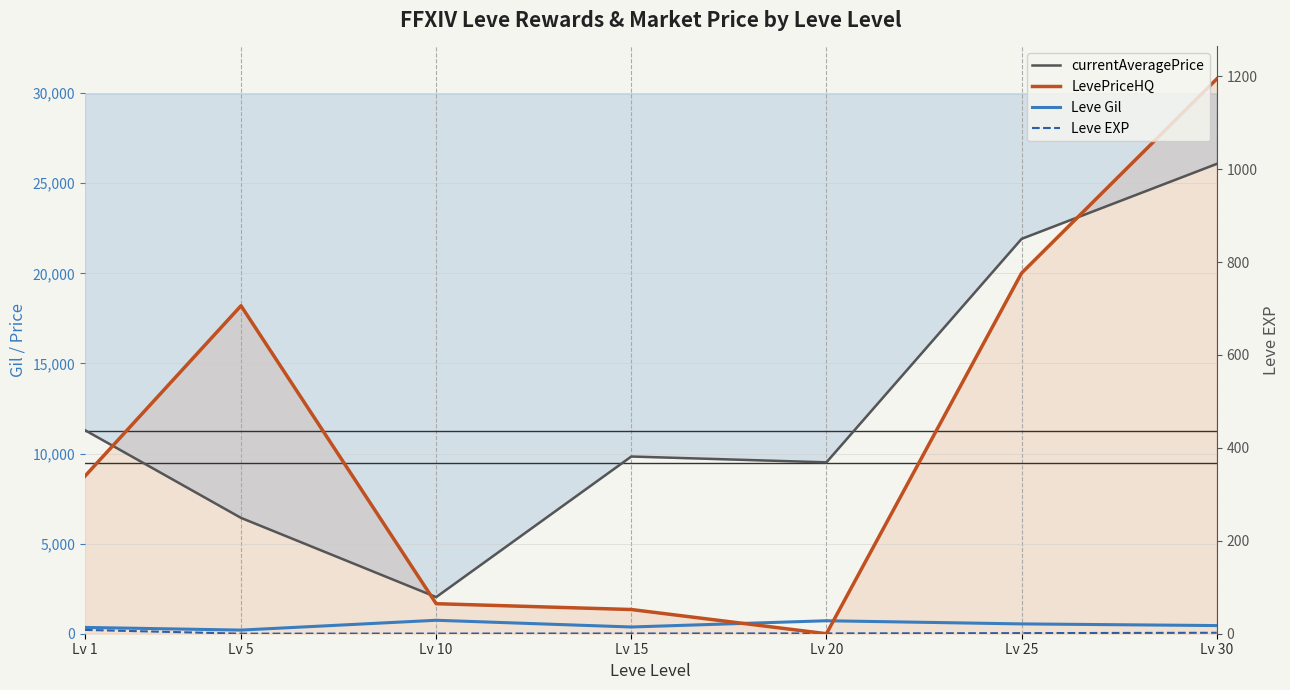

Rank the series by their maximum value, from highest to lowest.

LevePriceHQ, currentAveragePrice, Leve Gil, Leve EXP